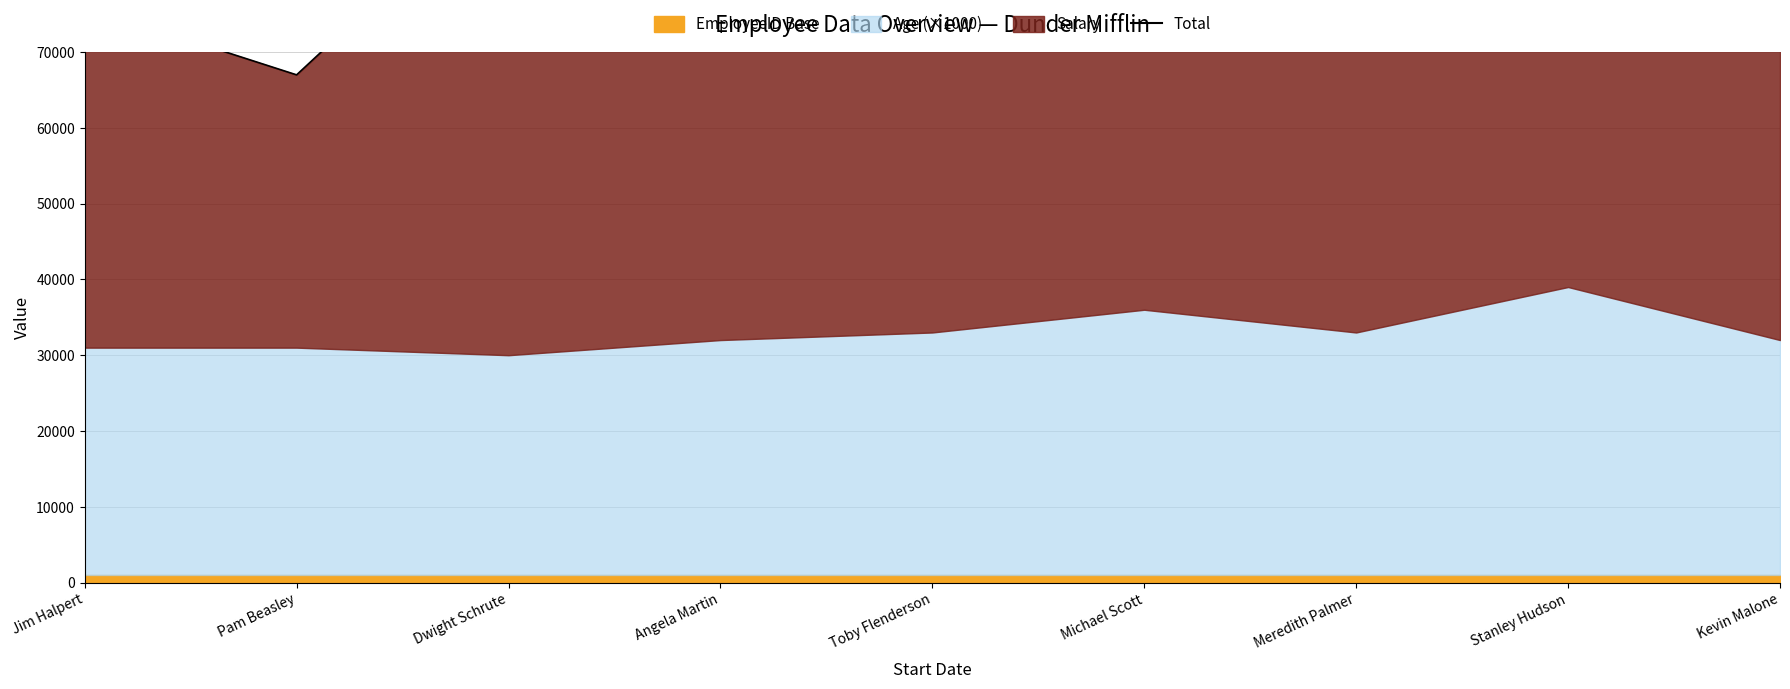

What is the maximum value shown in the chart?

101000